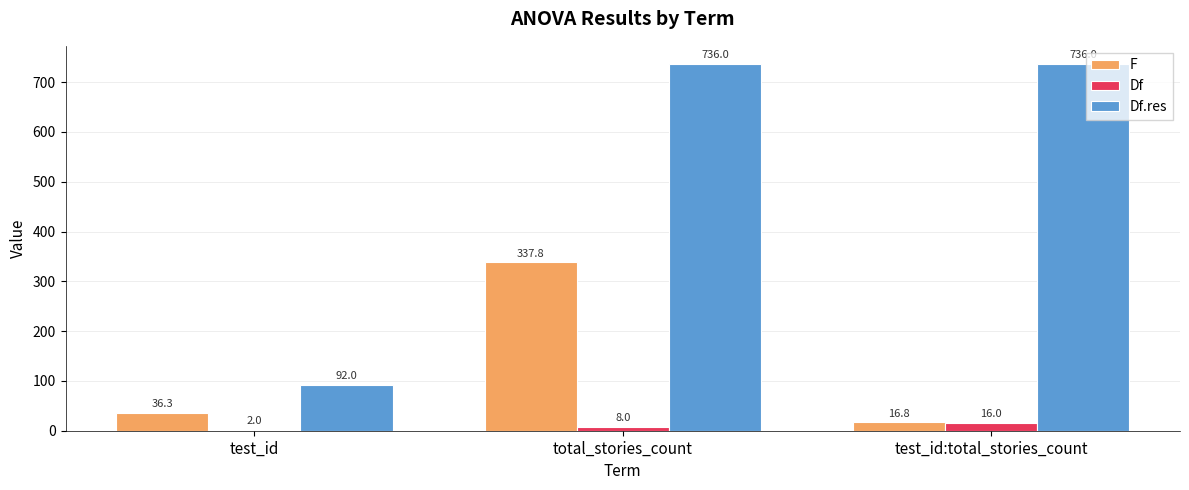

Are the bars horizontal?

No